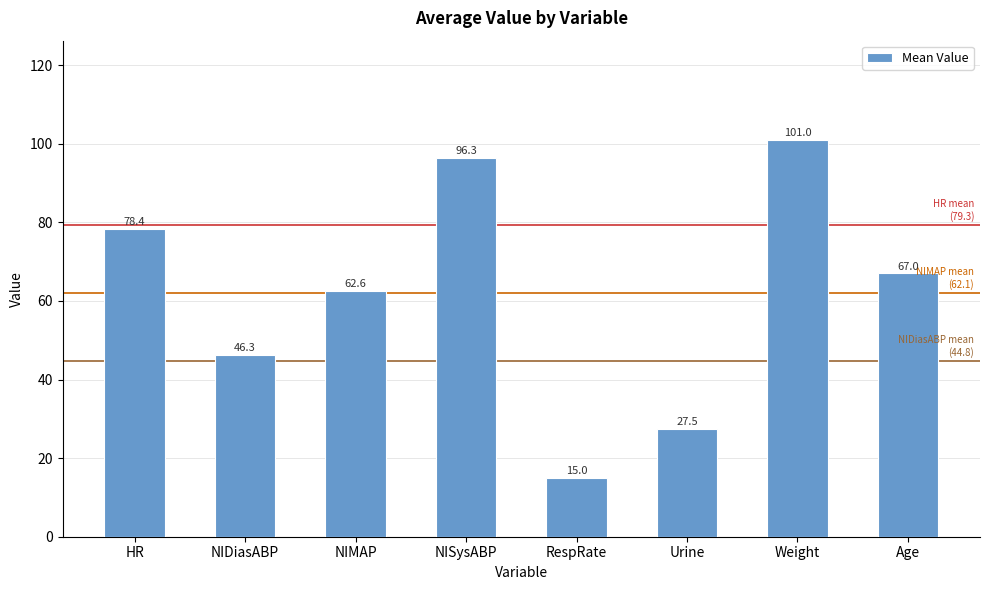

How many values are below 67?

4